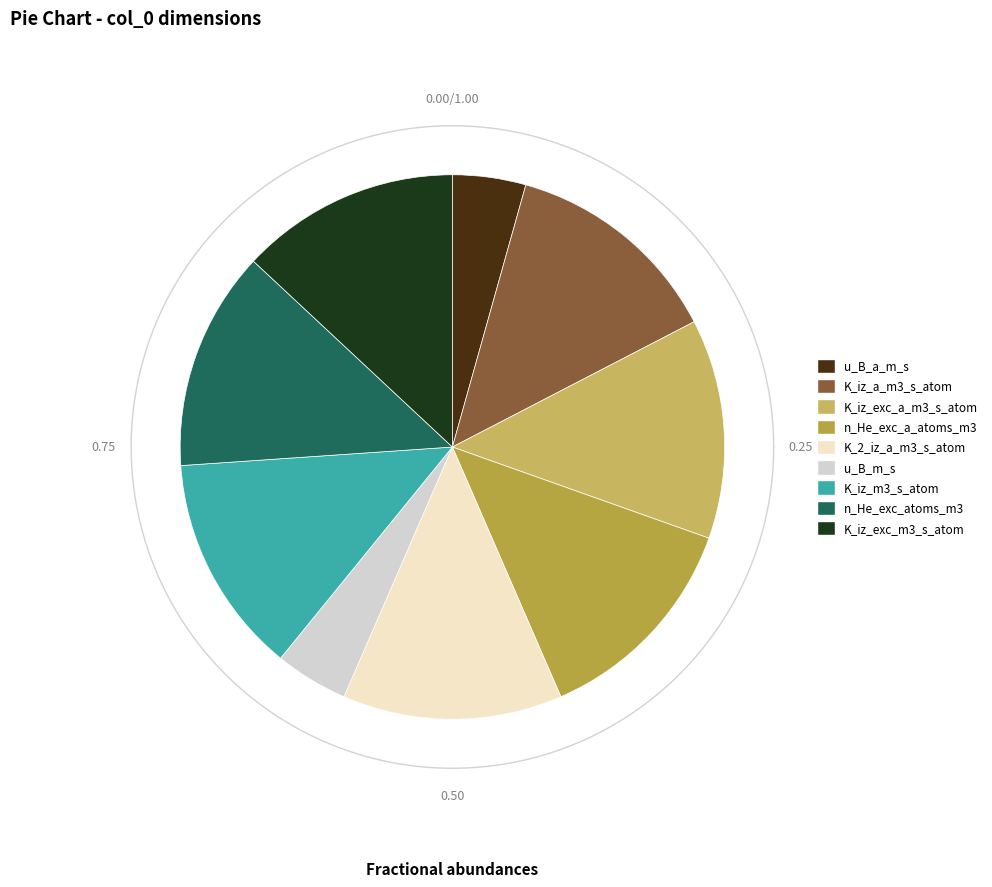

To the nearest percent, what is the combined percentage of K_iz_m3_s_atom and K_2_iz_a_m3_s_atom?

26%